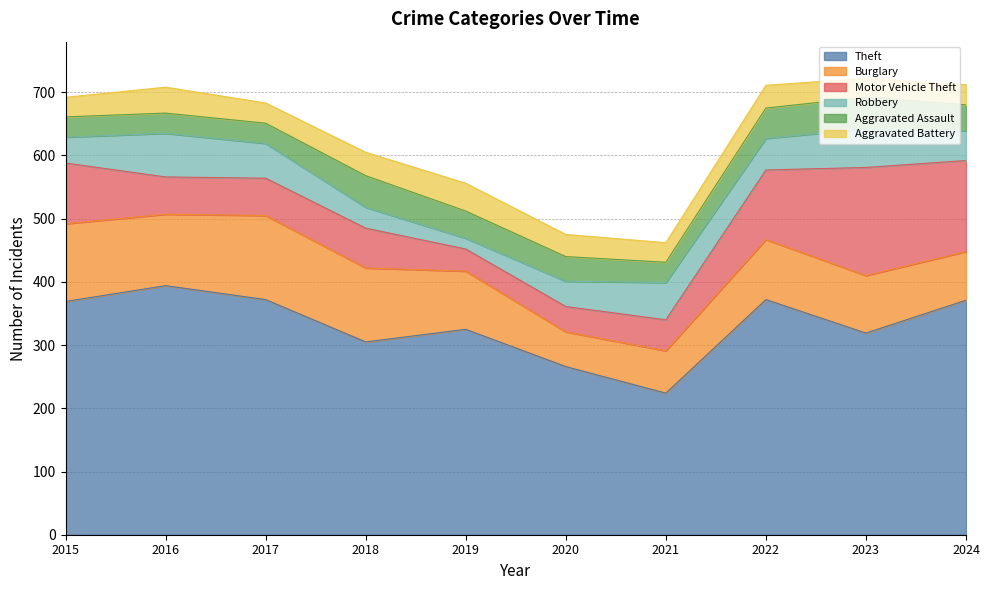

What is the sum of the Motor Vehicle Theft values at 2019 and 2017?

94